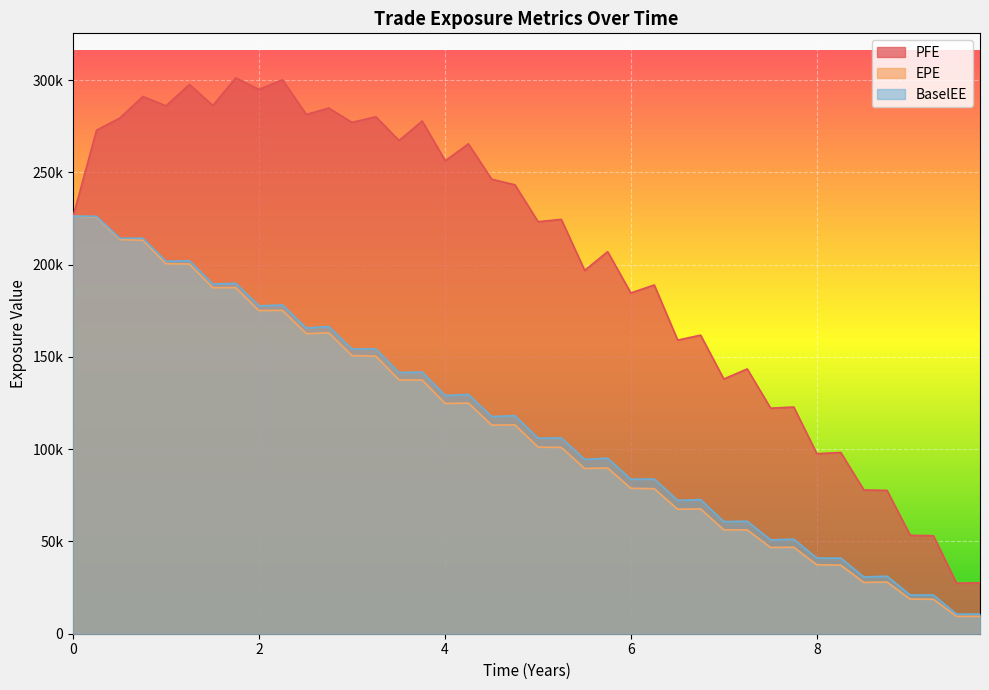

Does the chart display data point markers on the line(s)?

No